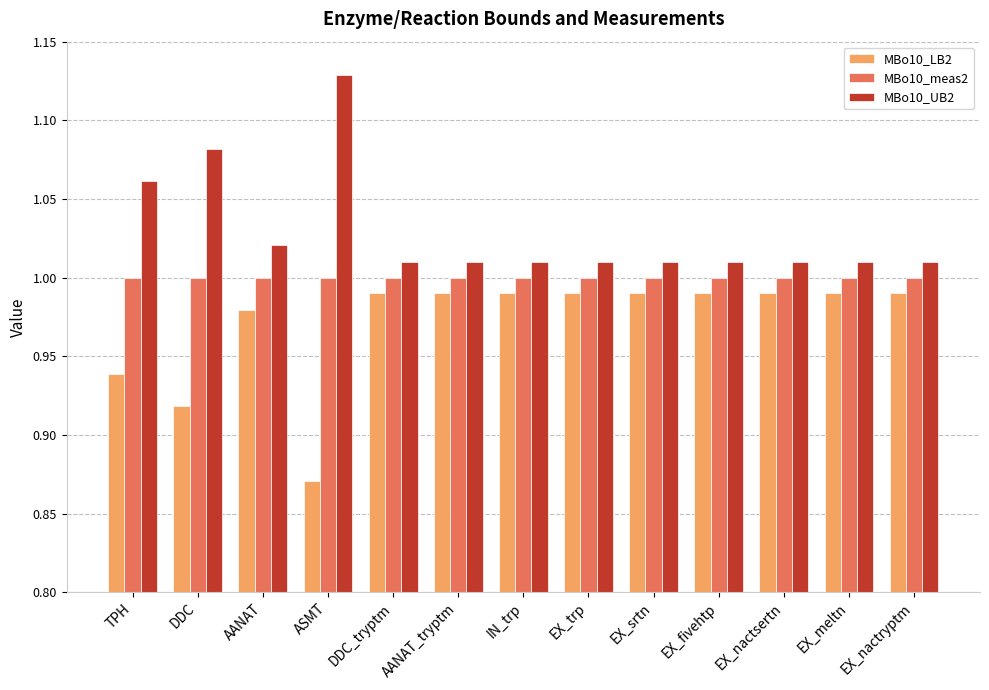

At EX_fivehtp, list the series in order from largest to smallest.

MBo10_UB2, MBo10_meas2, MBo10_LB2